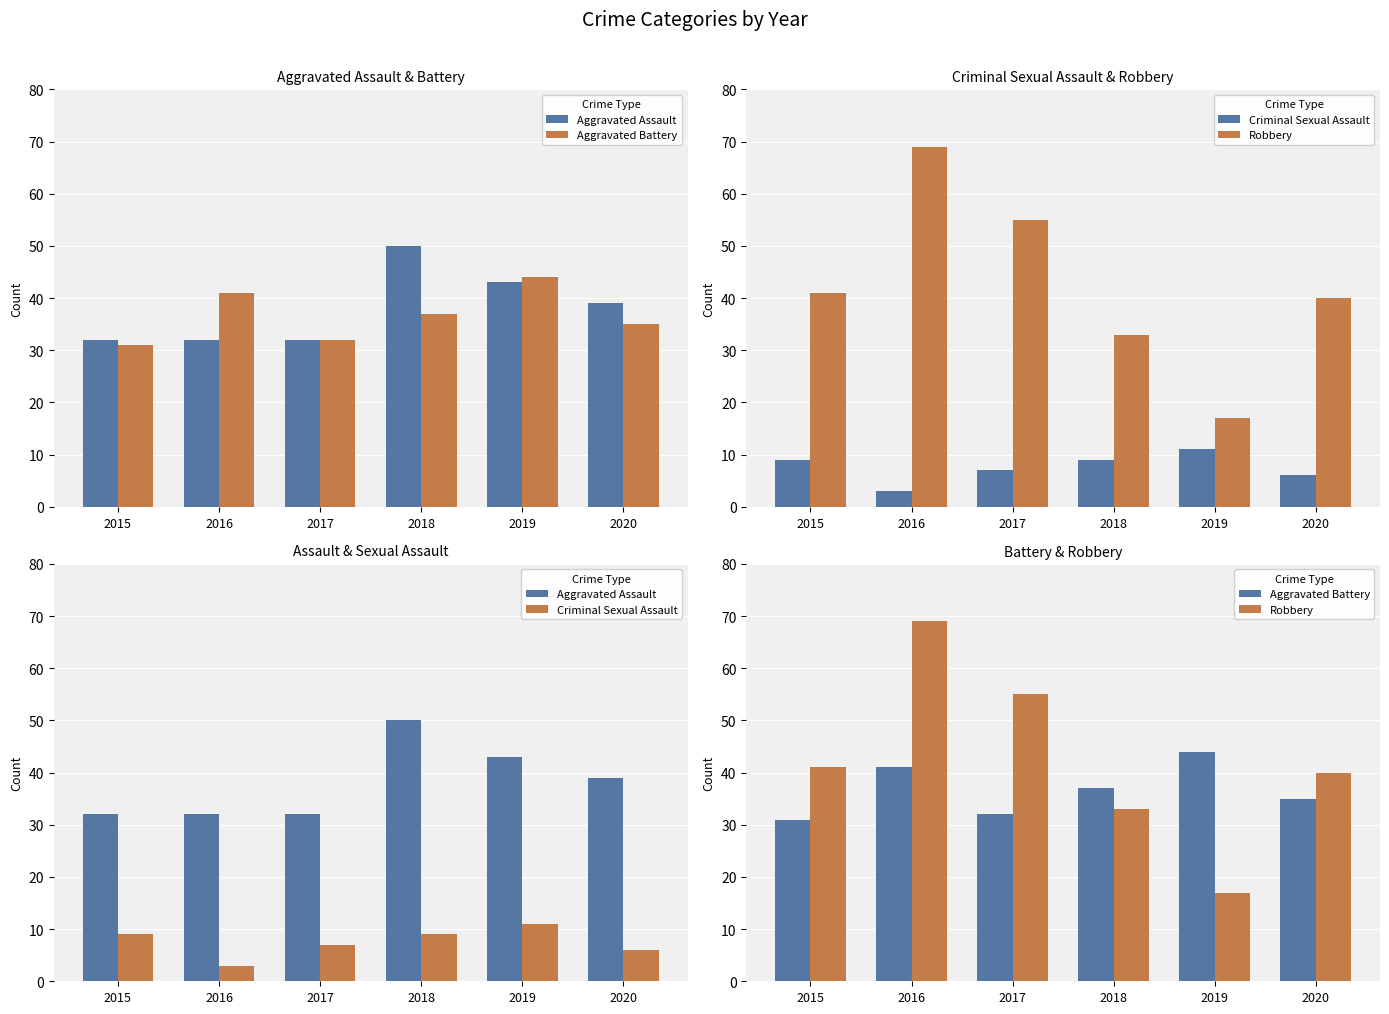

Is the value of Robbery at 2018 greater than the value of Aggravated Battery at 2018?

No